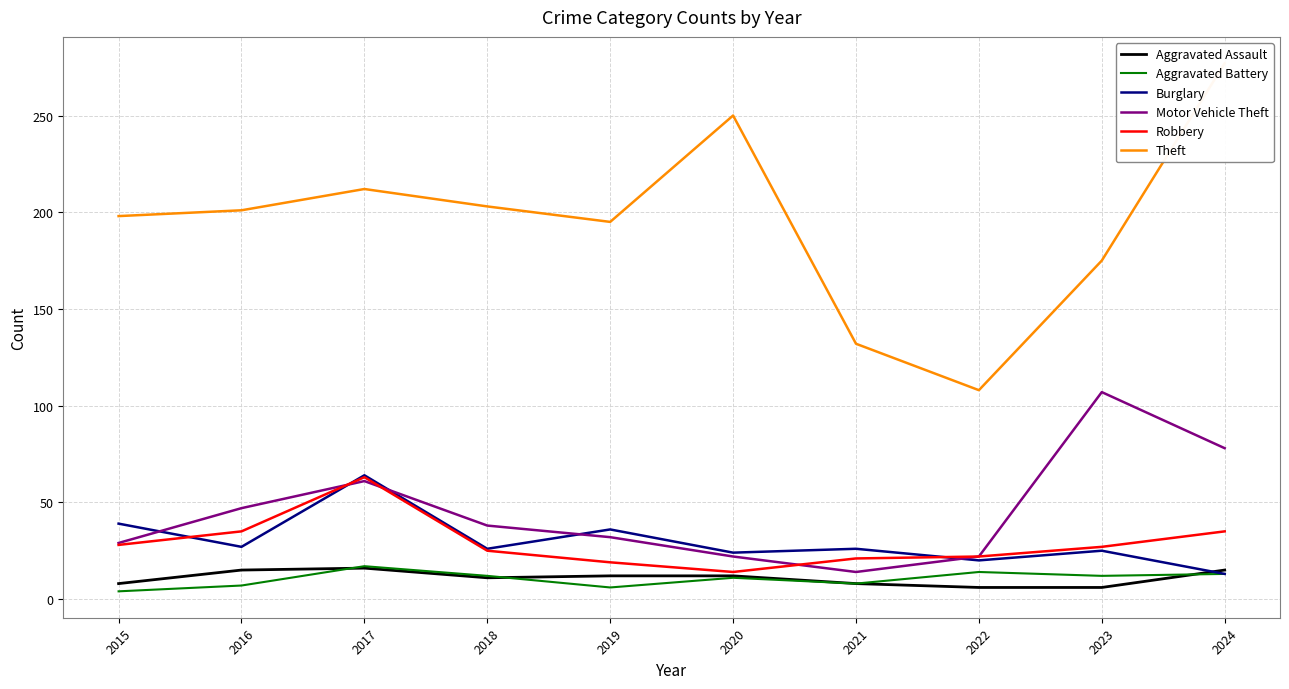

At how many categories does at least one series exceed 74?

10